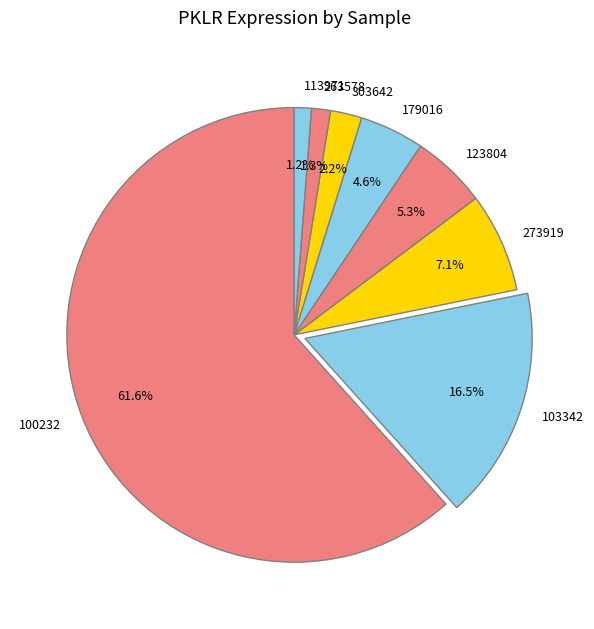

To the nearest percent, what portion does 100232 represent?

62%